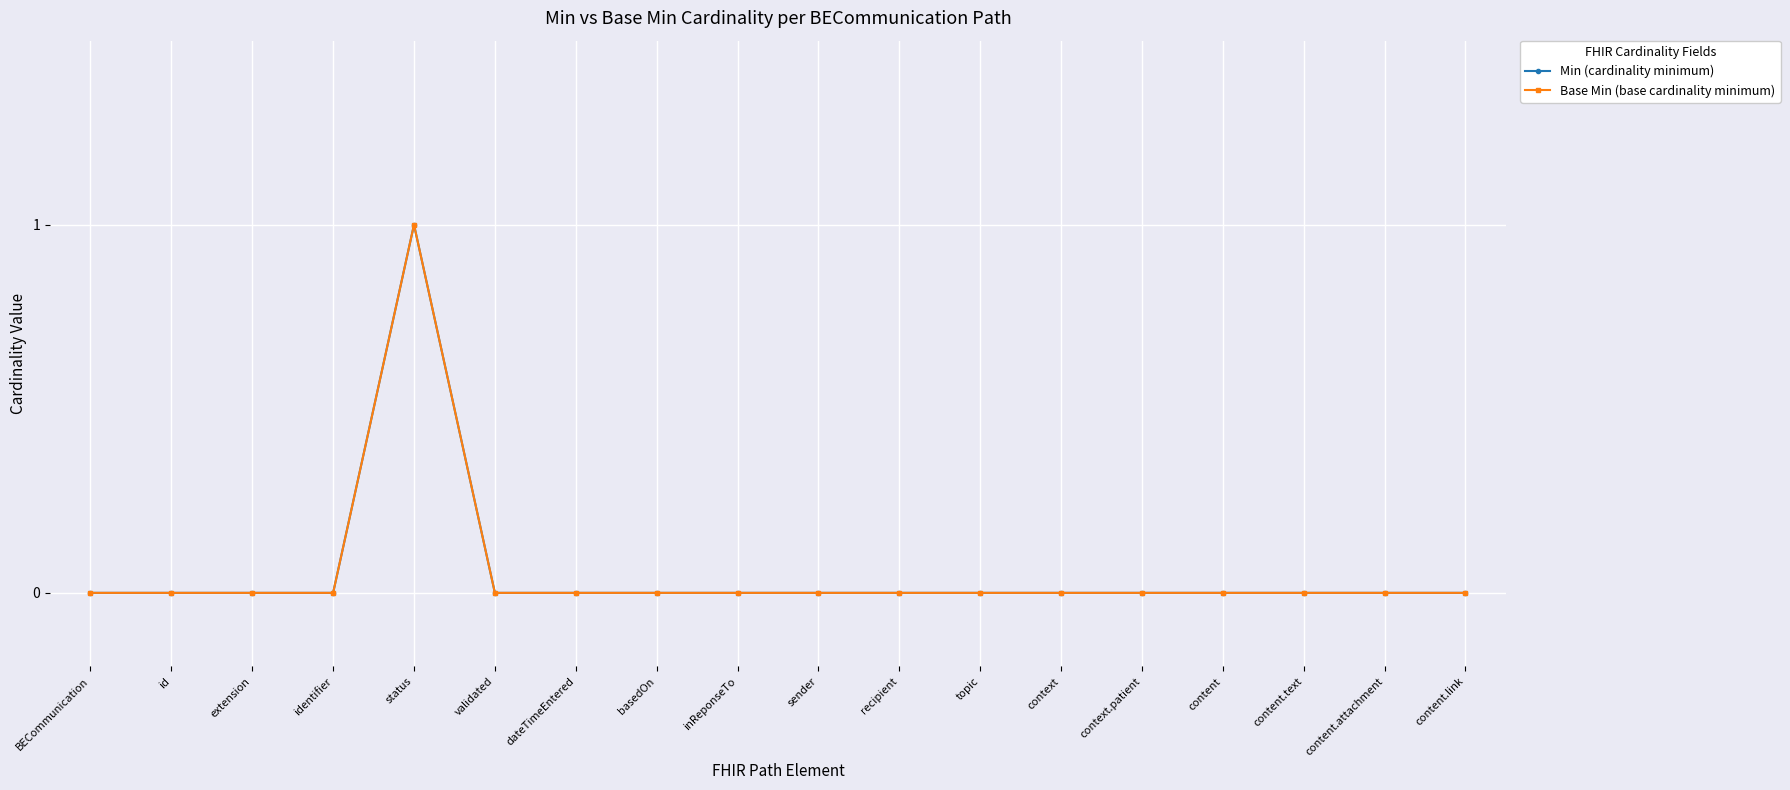

What is the sum of all Base Min (base cardinality minimum) values?

1